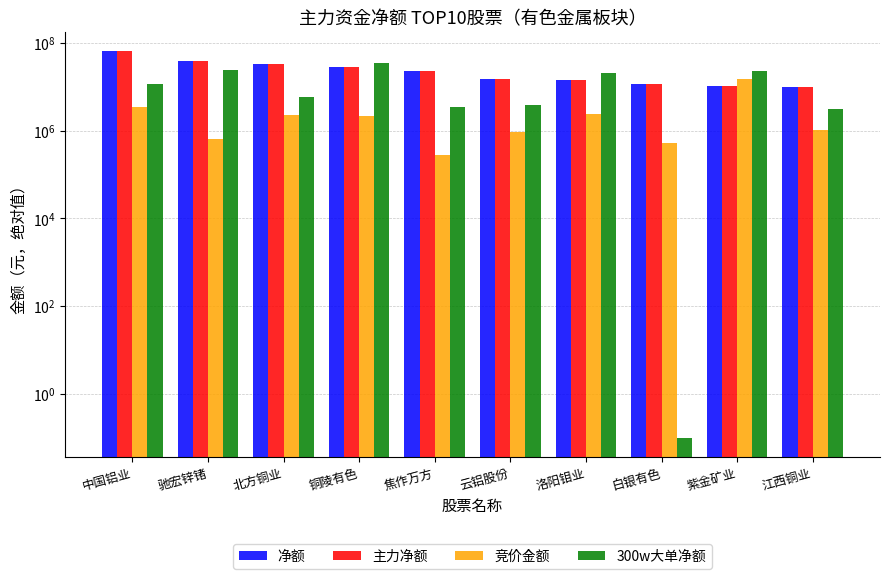

What is the minimum value for 300w大单净额?

0.1